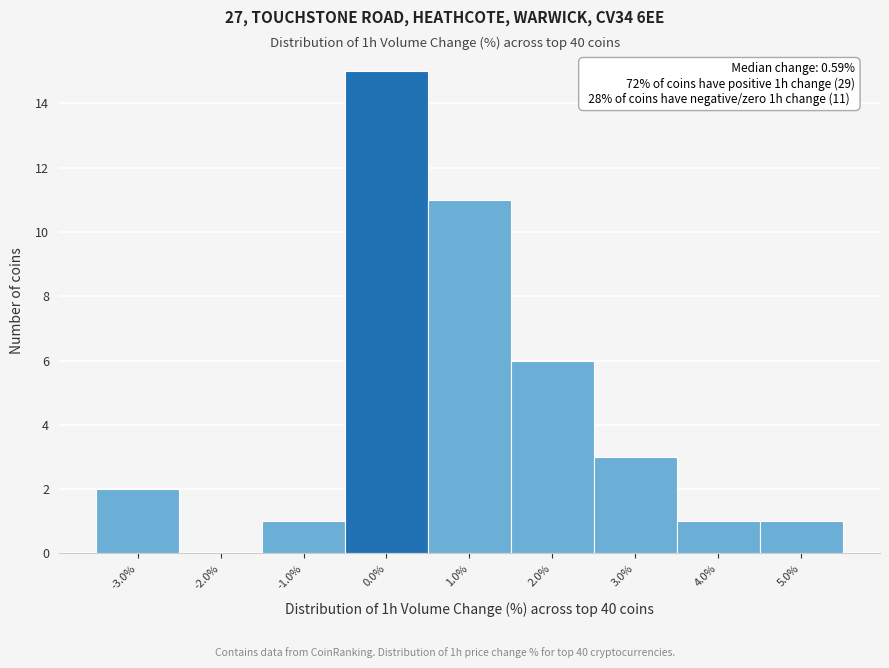

Over which range of the x-axis is the bar tallest?

-0.5 to 0.5